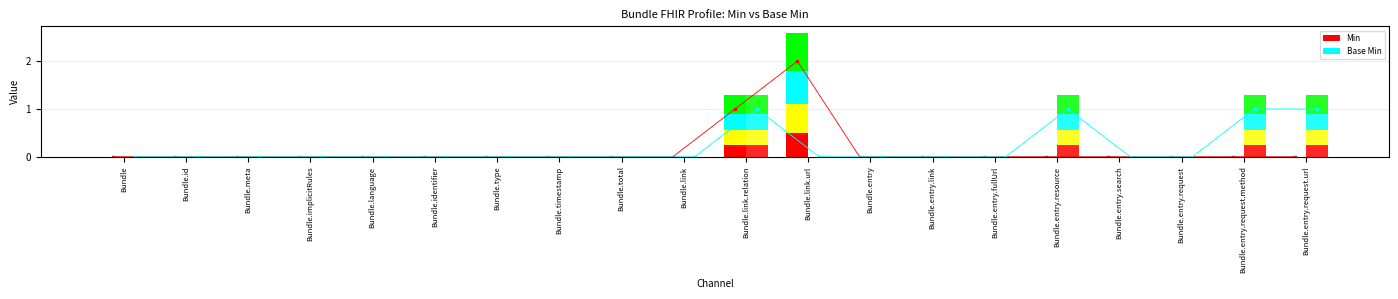

How many Min values are between 0 and 1?

19